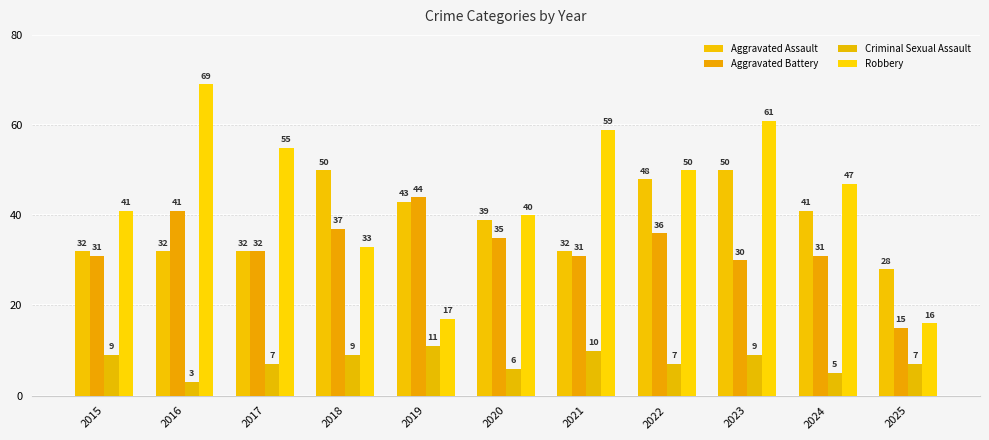

True or false: Aggravated Assault has a value of 43 at 2019.

True